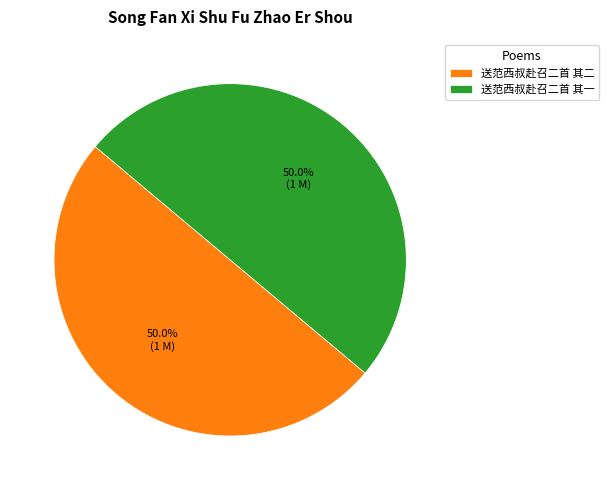

True or false: 送范西叔赴召二首 其二 accounts for 44% of the total.

False